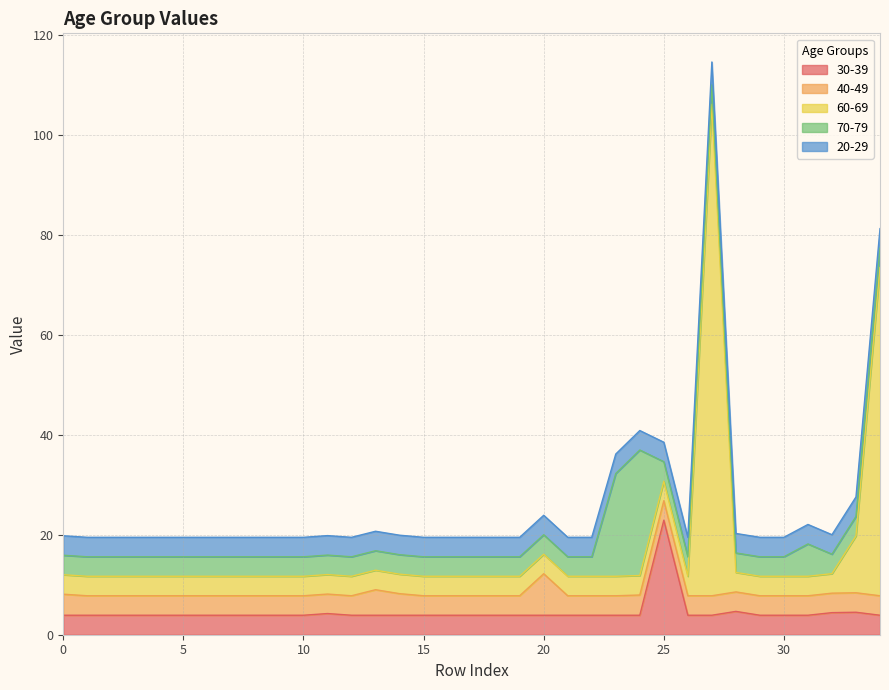

What is the minimum value for 40-49?

3.9